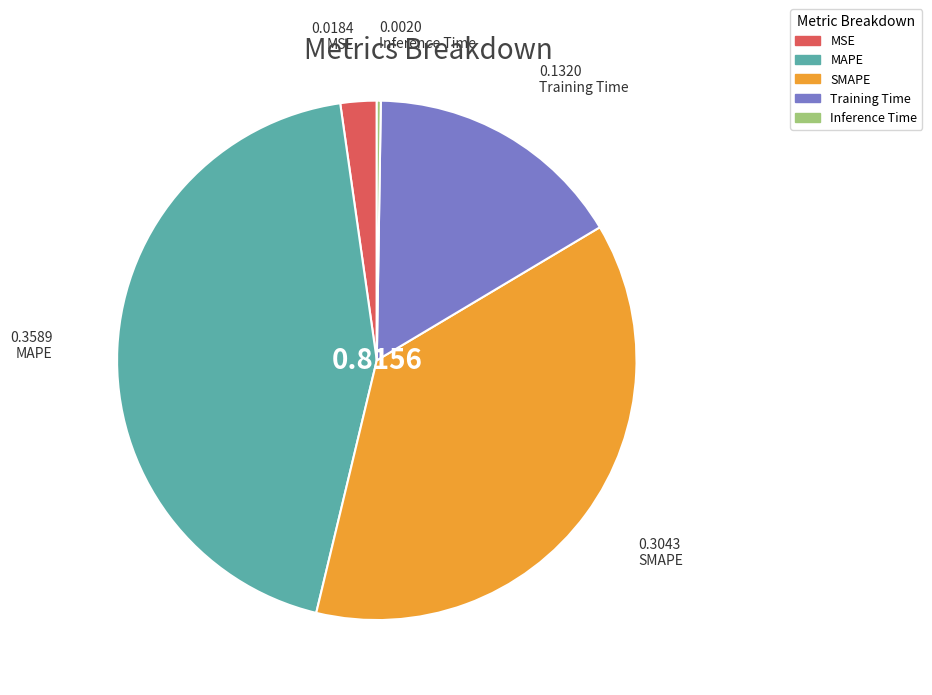

Which category has the biggest portion of the pie?

MAPE